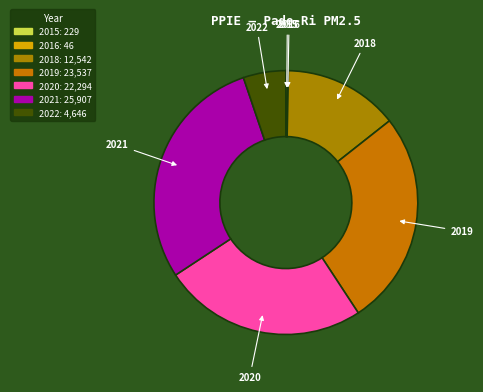

Is there any slice that represents more than half of the pie?

No